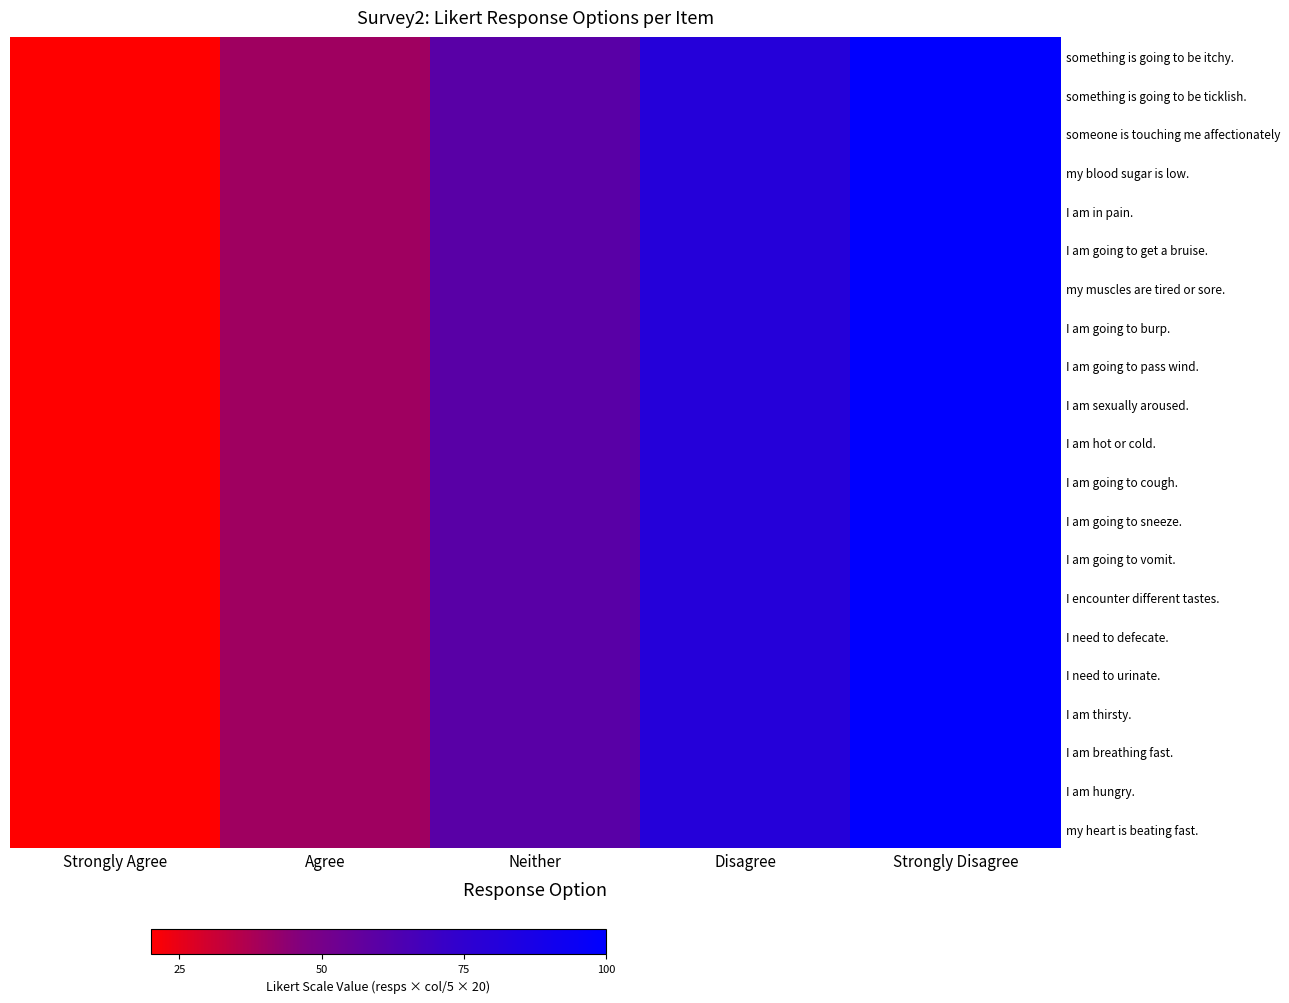

Which has a higher value, Agree or Disagree?

Disagree